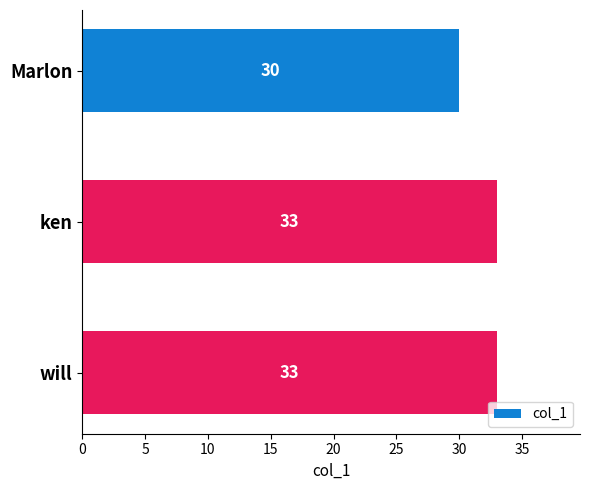

Reading bottom to top, extract all data points from this chart.

33	33	30